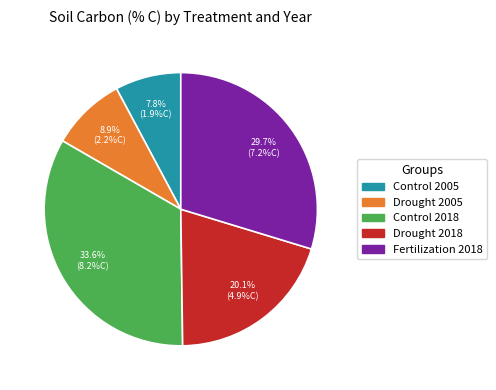

How much of the chart is everything except Fertilization 2018?

70.3%